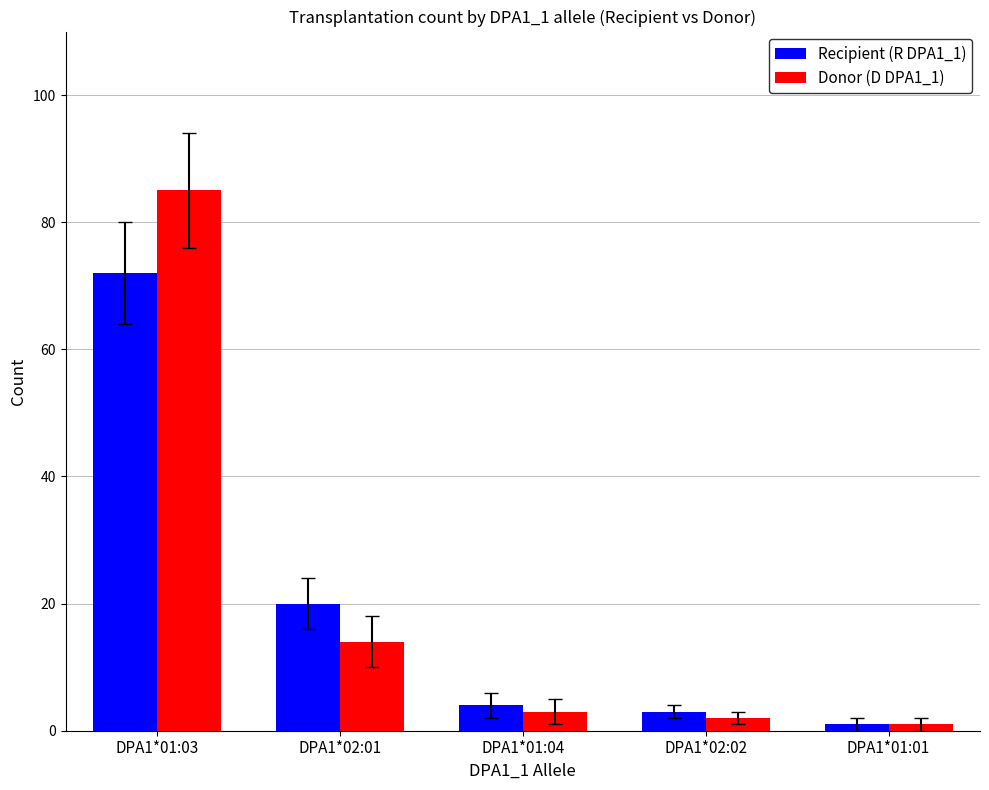

What is the maximum value for Donor (D DPA1_1)?

85